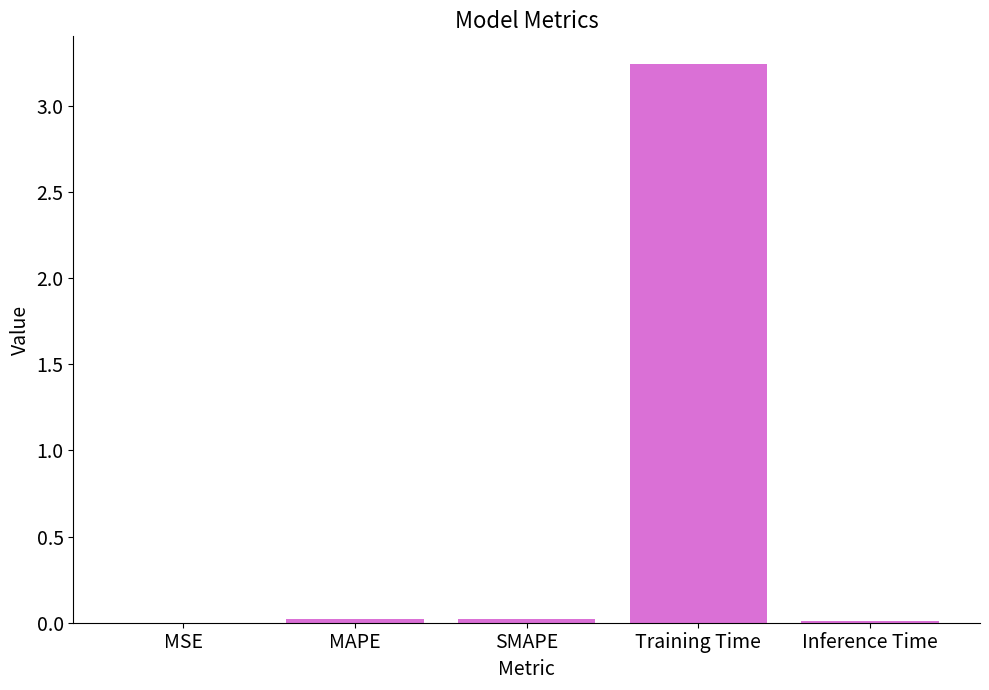

Which label corresponds to the largest value in the chart?

Training Time